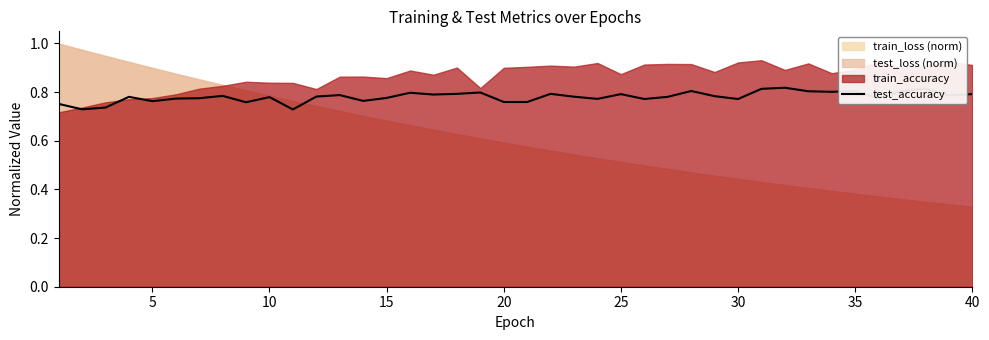

How many lines are shown in the chart?

1